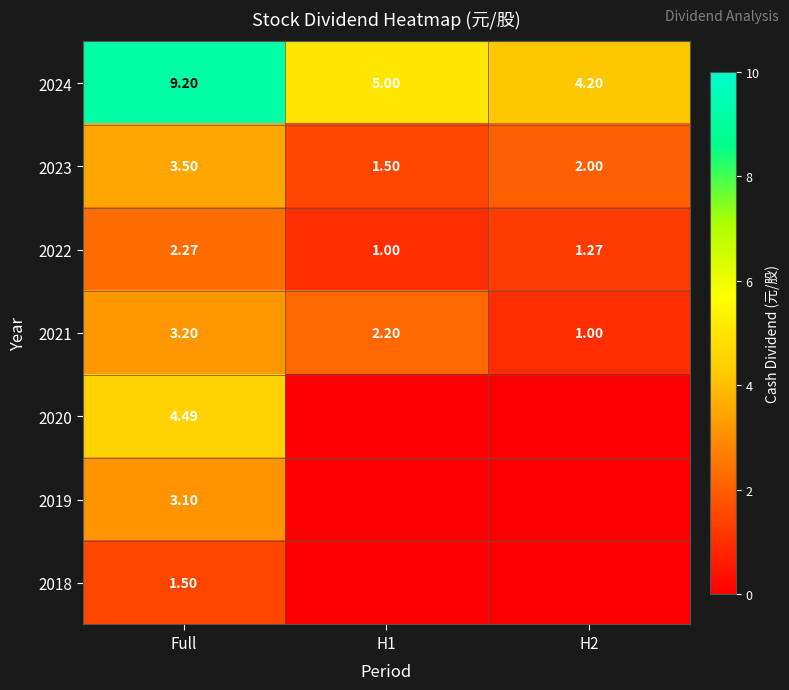

Is the value of 2020 at Full greater than the value of 2023 at Full?

Yes